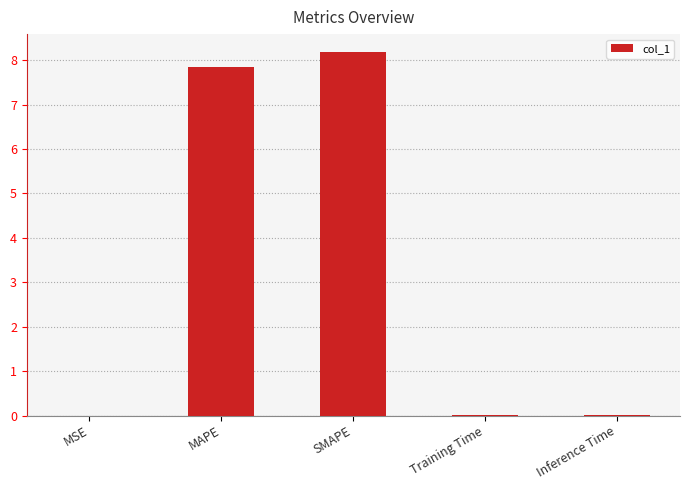

Does the chart contain stacked bars?

No